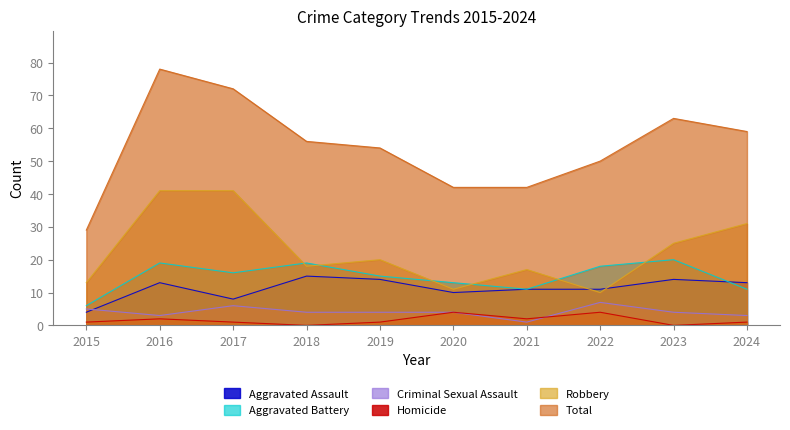

What is the difference between the second highest and second lowest values in the Aggravated Battery series?

8